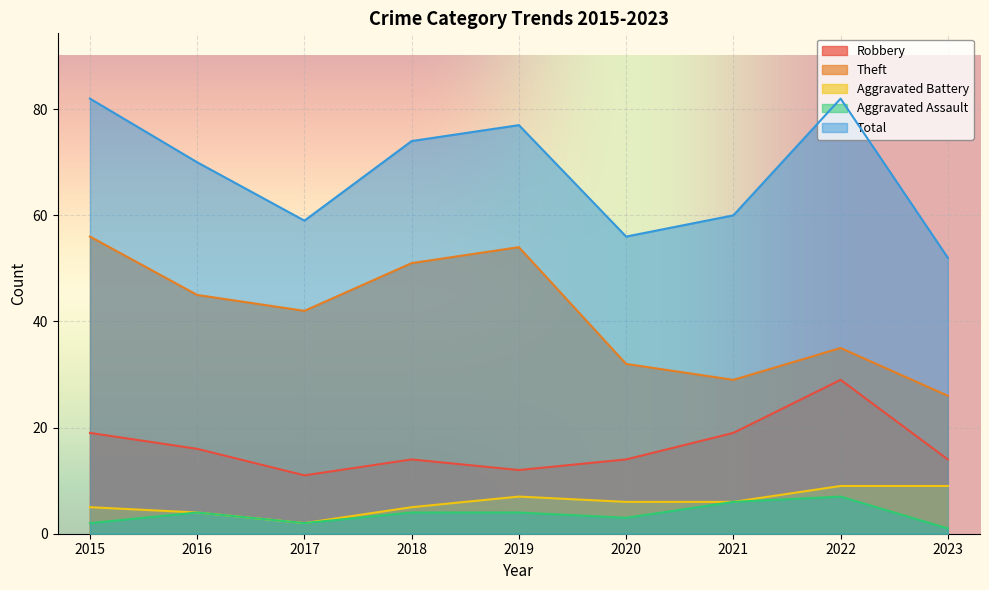

Where does the Aggravated Battery series first go above 6?

2019